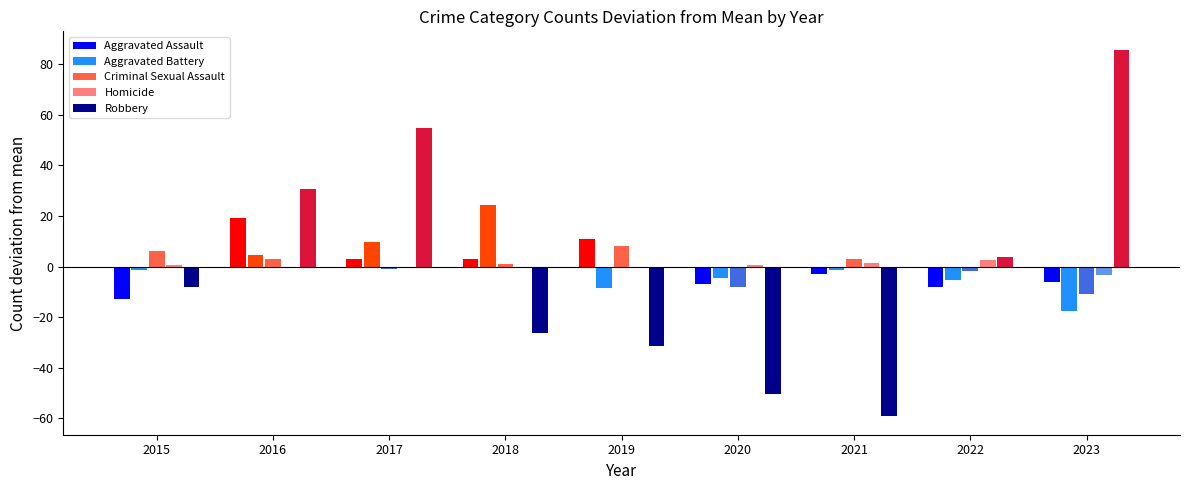

What is the difference between the second highest and second lowest values in the Homicide series?

2